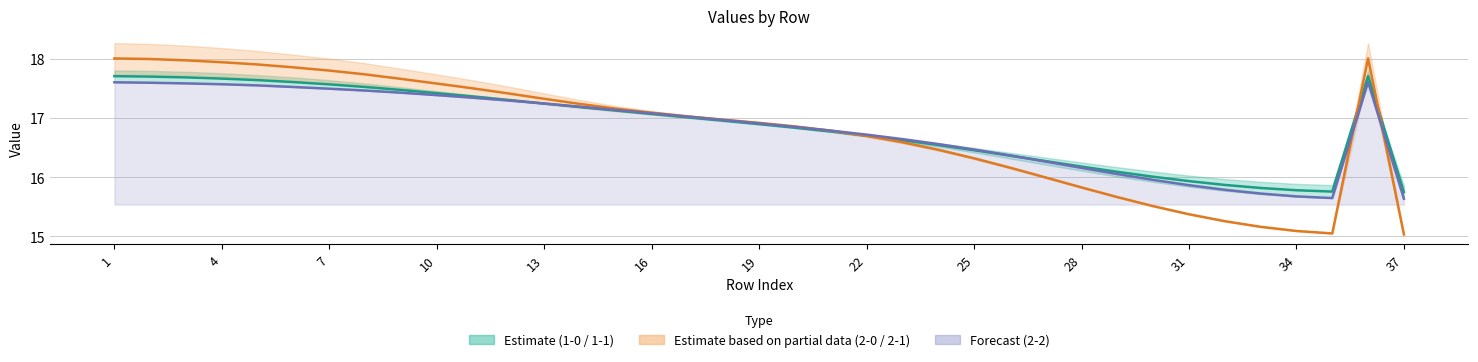

Is the value of 1-1 at 2 greater than the value of 2-0 at 9?

No